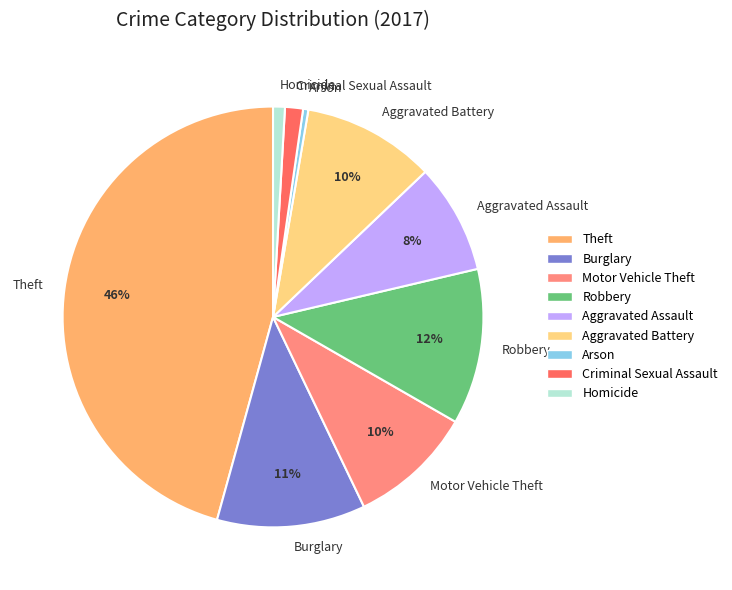

To the nearest percent, what percentage of the pie is Criminal Sexual Assault?

1%